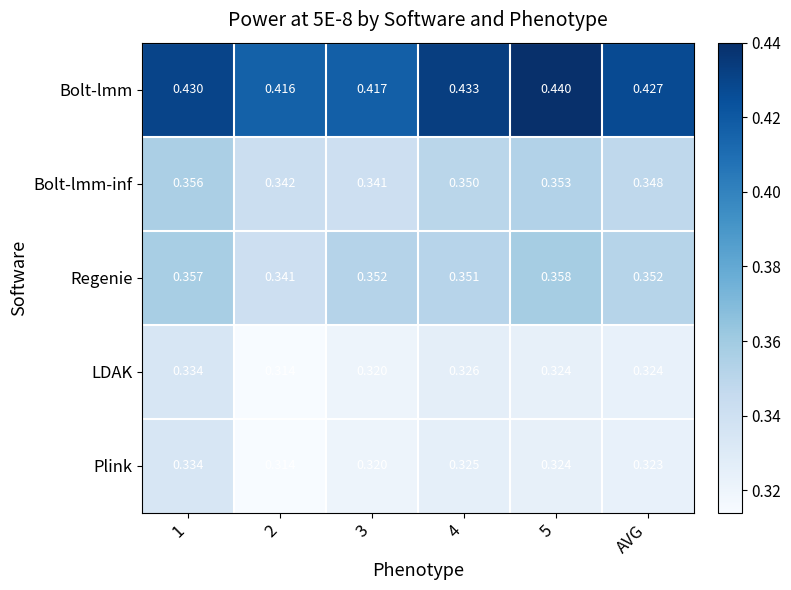

Which series has the largest total across all categories?

Bolt-lmm